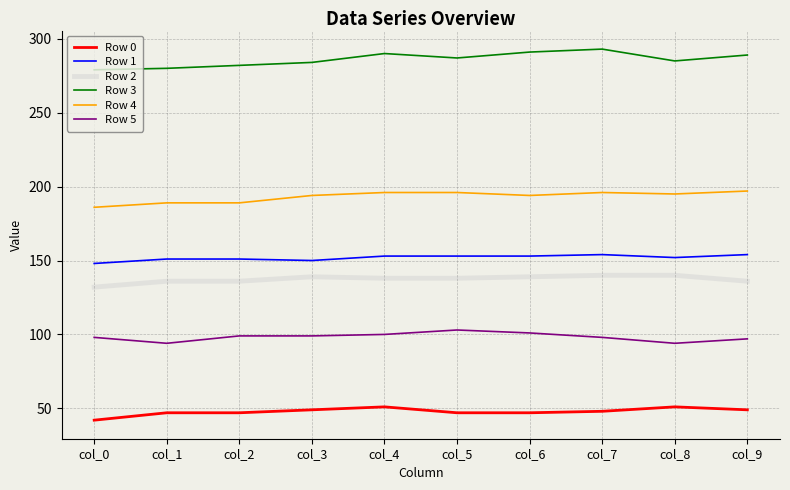

Which category has the lowest value in the Row 0 series?

col_0